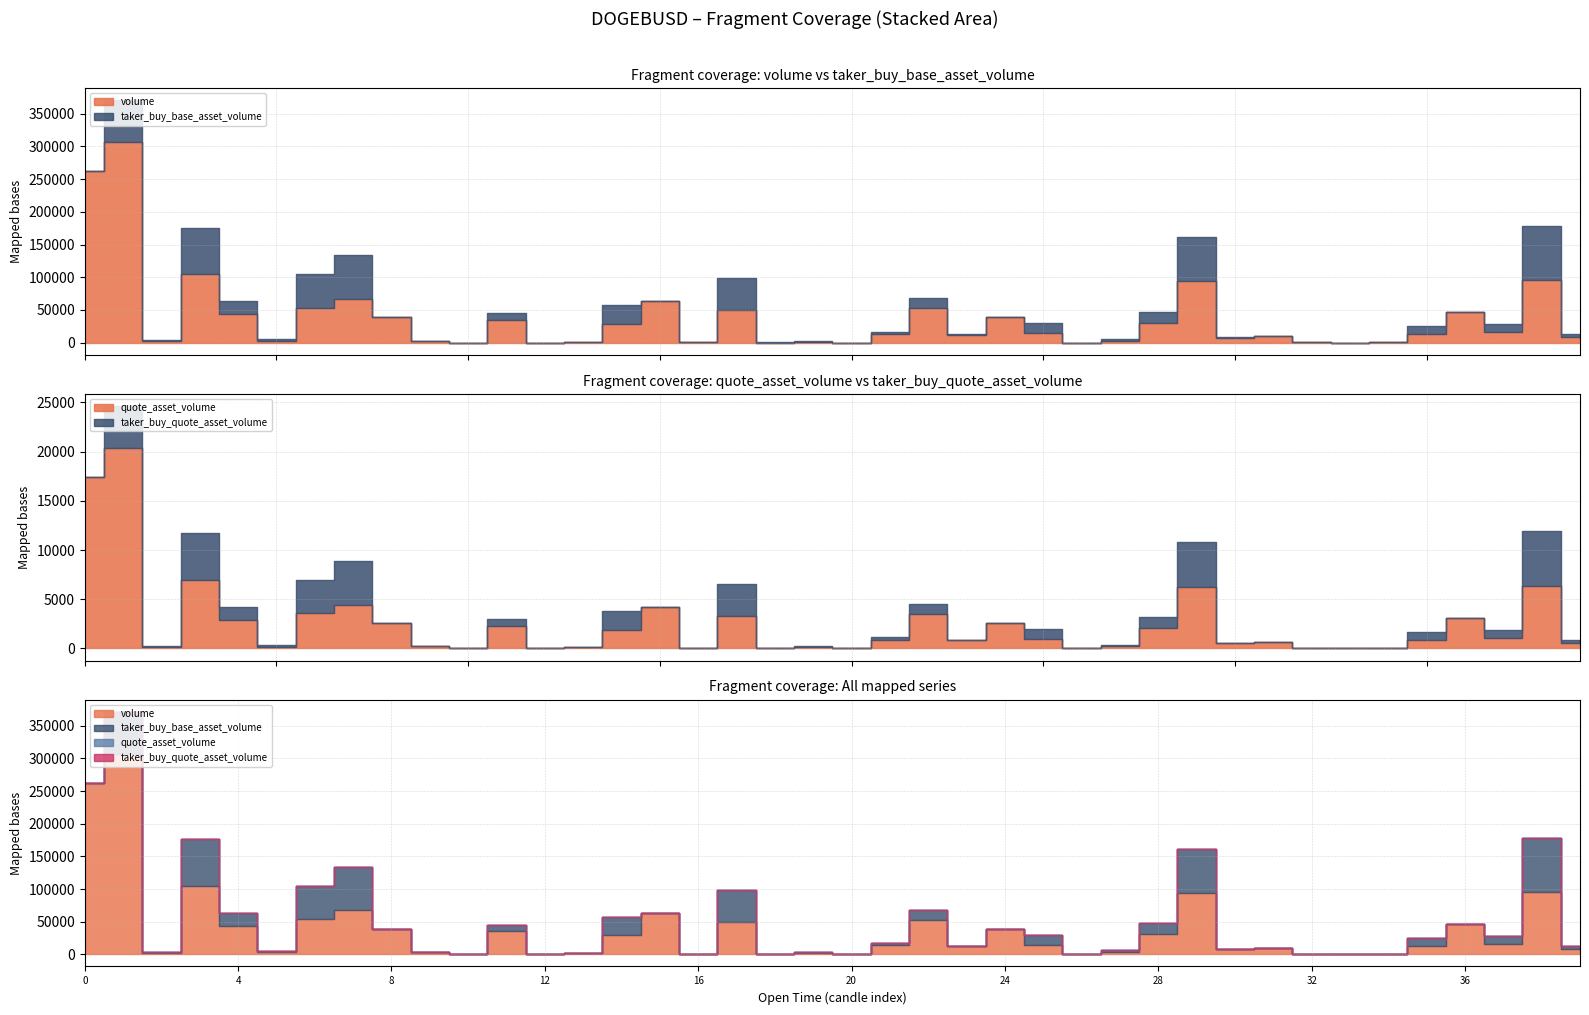

The value of volume at 1687509000000 is 127546.8. True or false?

False